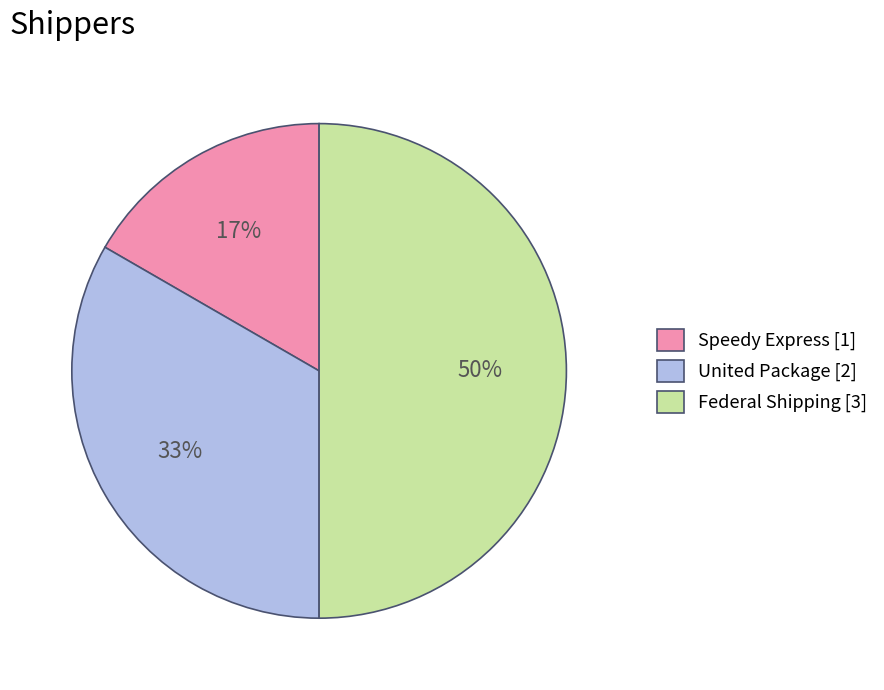

True or false: Federal Shipping accounts for 58% of the total.

False